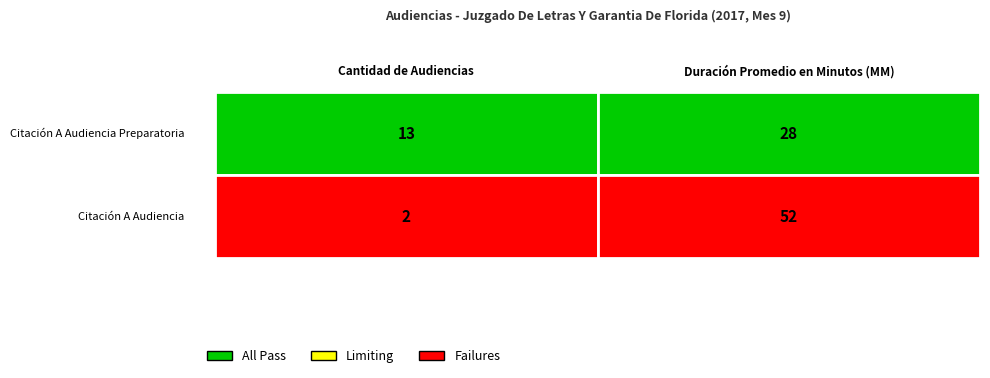

Rank the series by their maximum value, from highest to lowest.

Citación A Audiencia, Citación A Audiencia Preparatoria